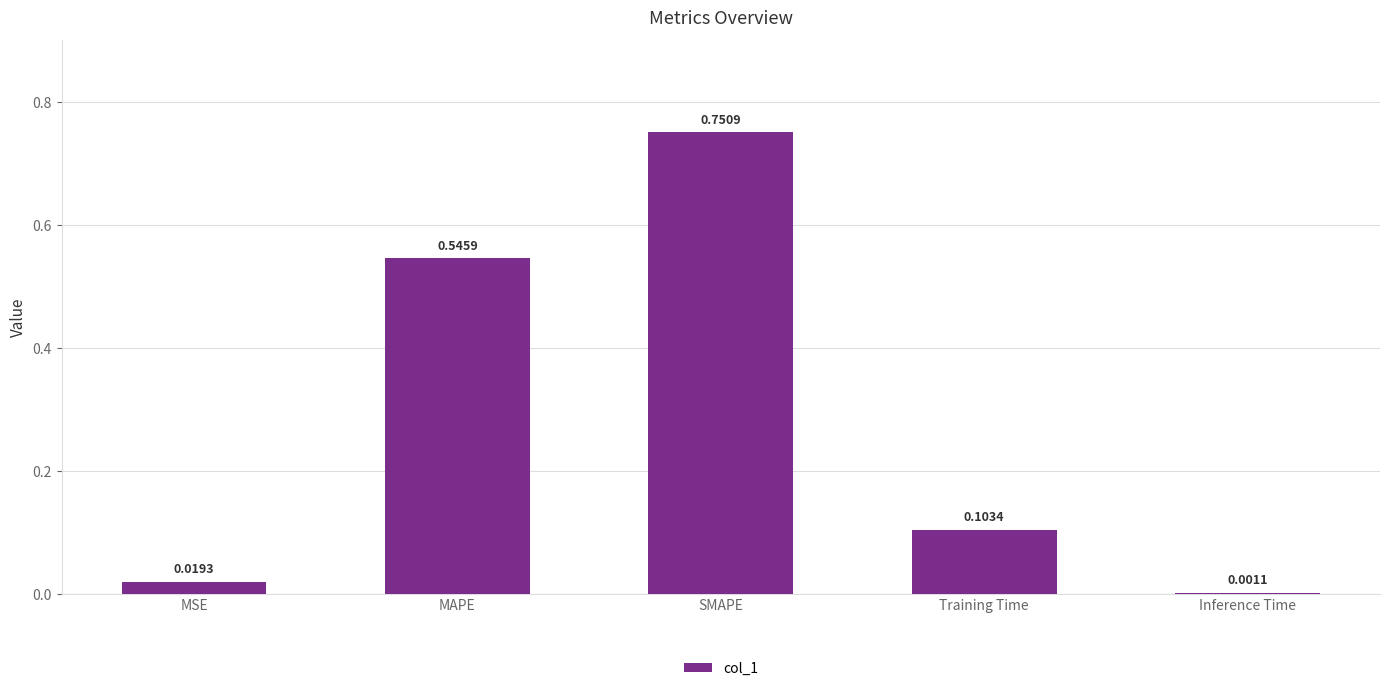

At which label is the value closest to 0?

Inference Time